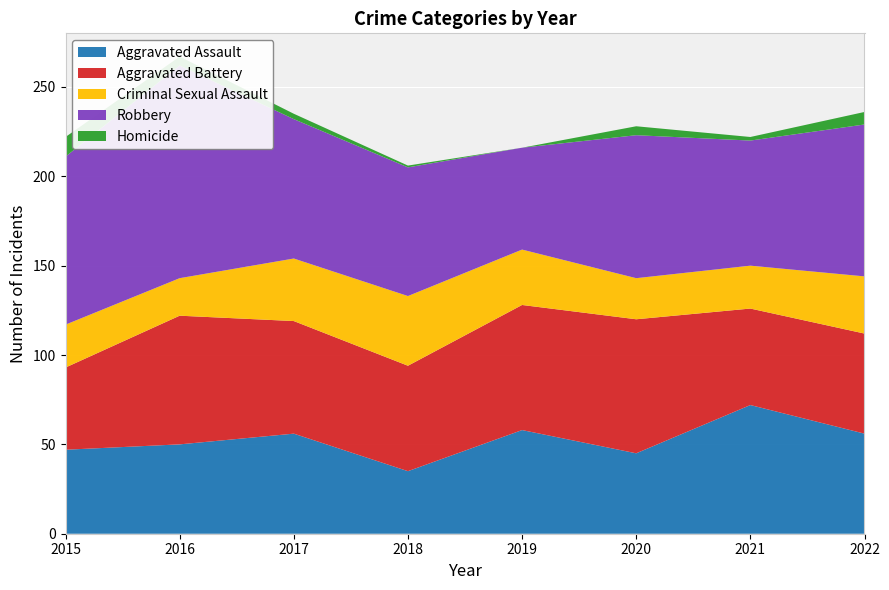

Reading left to right, what are all the values shown in this chart?

Aggravated Assault: 47	50	56	35	58	45	72	56
Aggravated Battery: 46	72	63	59	70	75	54	56
Criminal Sexual Assault: 24	21	35	39	31	23	24	32
Robbery: 94	119	78	72	57	80	70	85
Homicide: 11	5	3	1	0	5	2	7